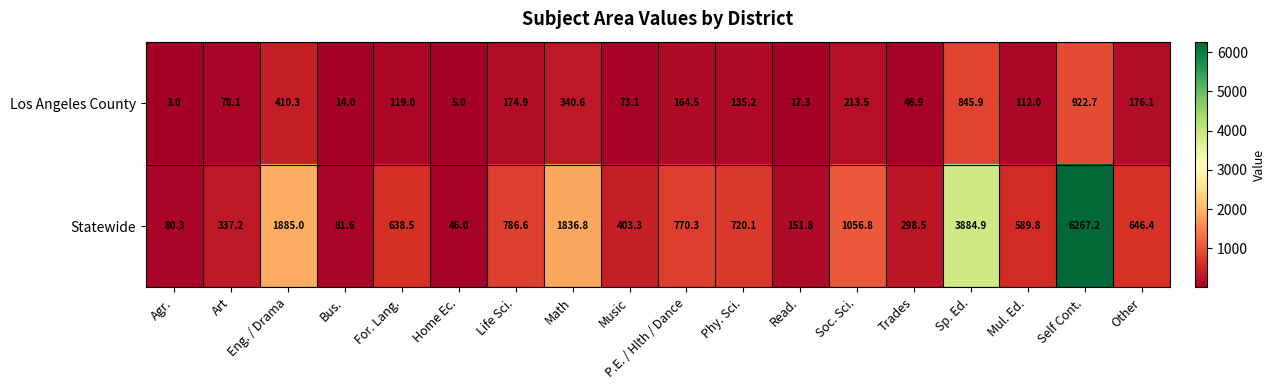

What is the approximate value of Los Angeles County at Sp. Ed.?

845.9